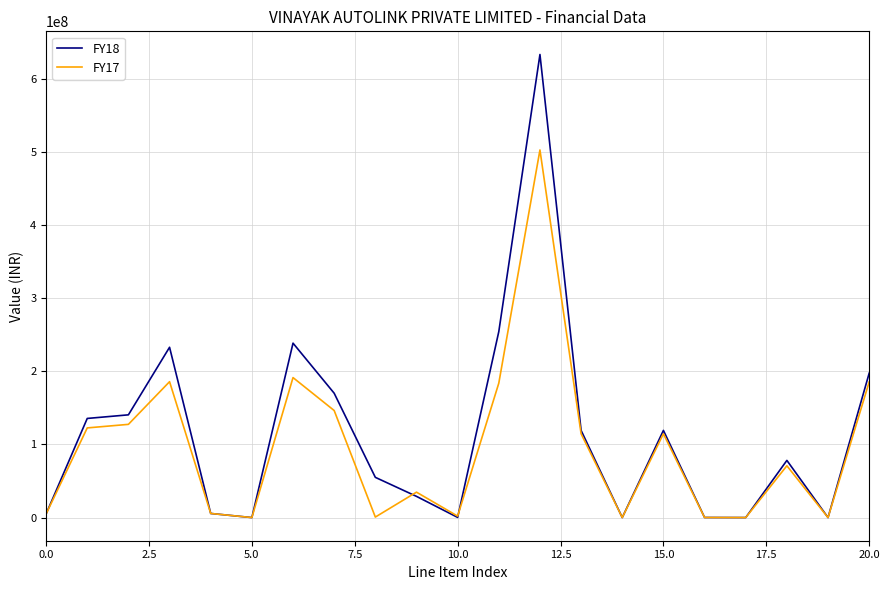

Which series has the widest spread of values?

FY18